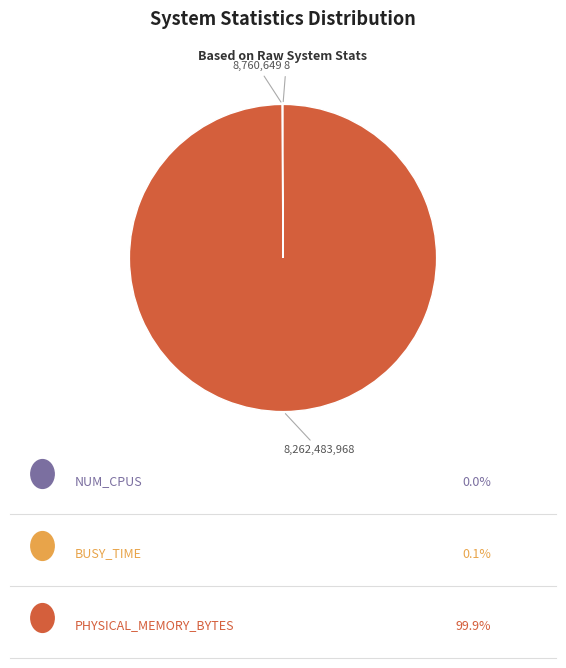

Does any single category account for the majority?

Yes